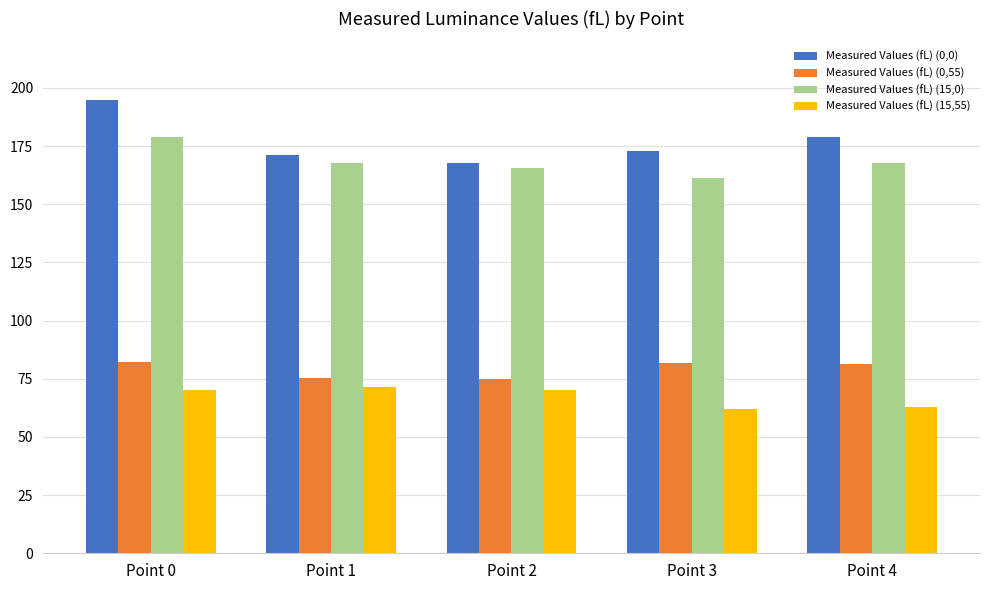

At which label does Measured Values (fL) (0,0) reach its minimum?

Point 2